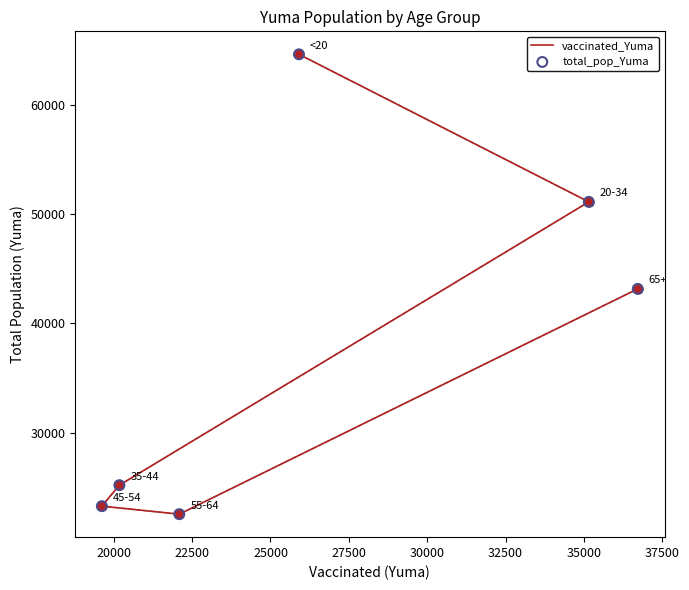

What is the total value across all series at 22500?

50362